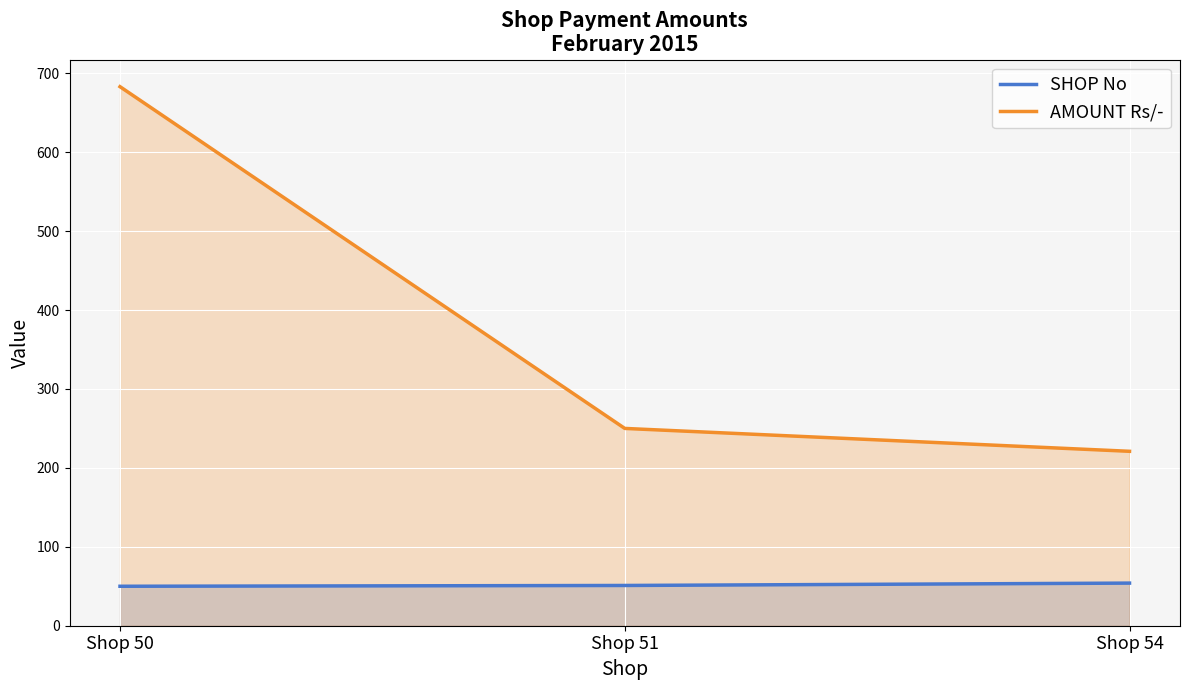

The value of SHOP No at Shop 50 is 67. True or false?

False